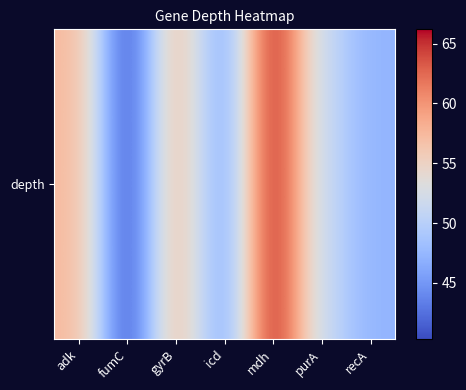

Approximately how many times larger is the value at fumC compared to recA?

0.9